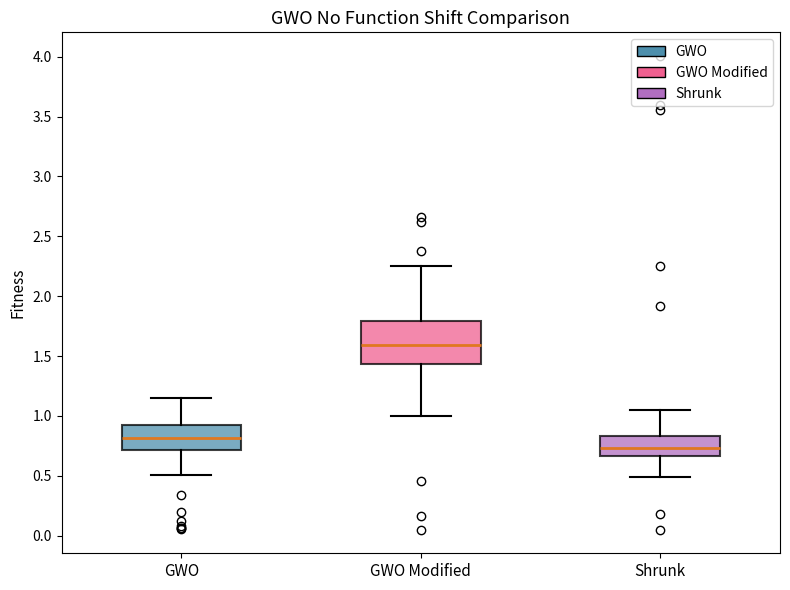

Which box has the lowest median line?

Shrunk